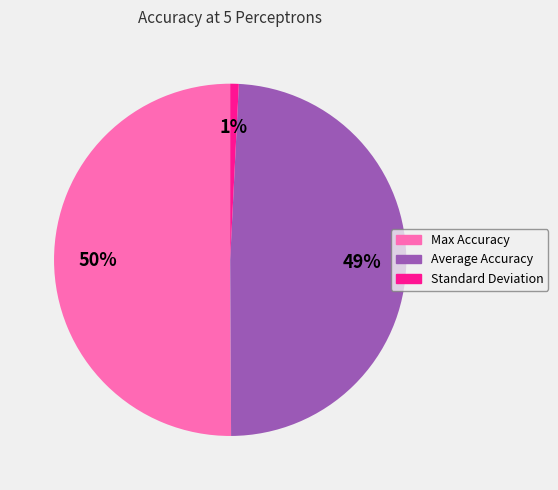

To the nearest percent, what percentage of the pie is Average Accuracy?

49%